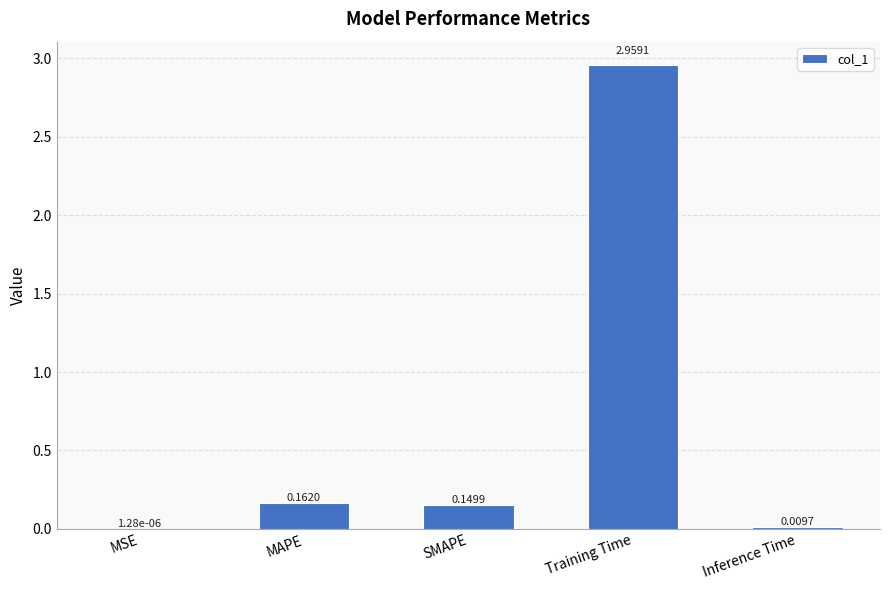

Where is the data nearest to the value 1?

MAPE